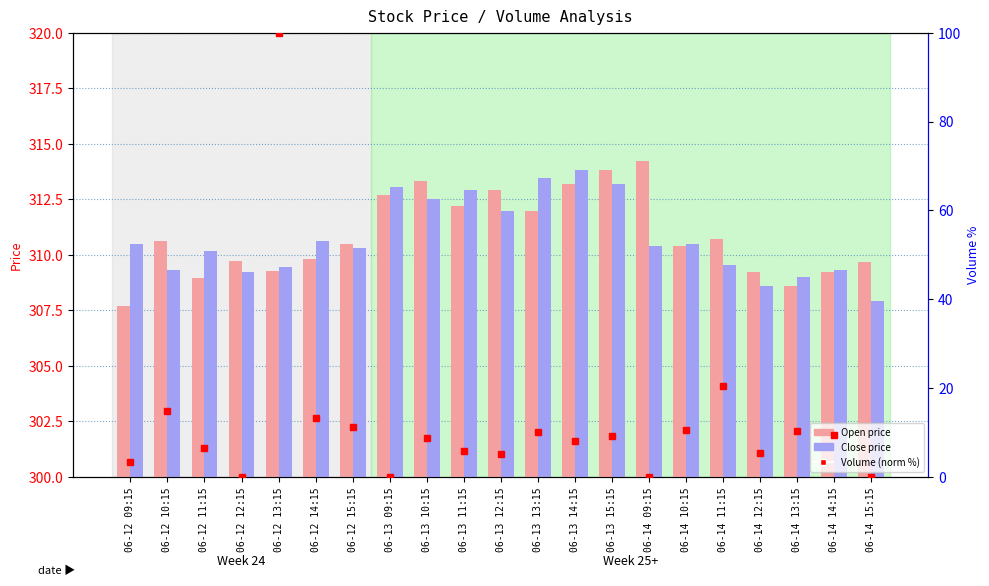

Is the value of Close at 06-14 12:15 greater than the value of Volume (norm %) at 06-13 12:15?

Yes